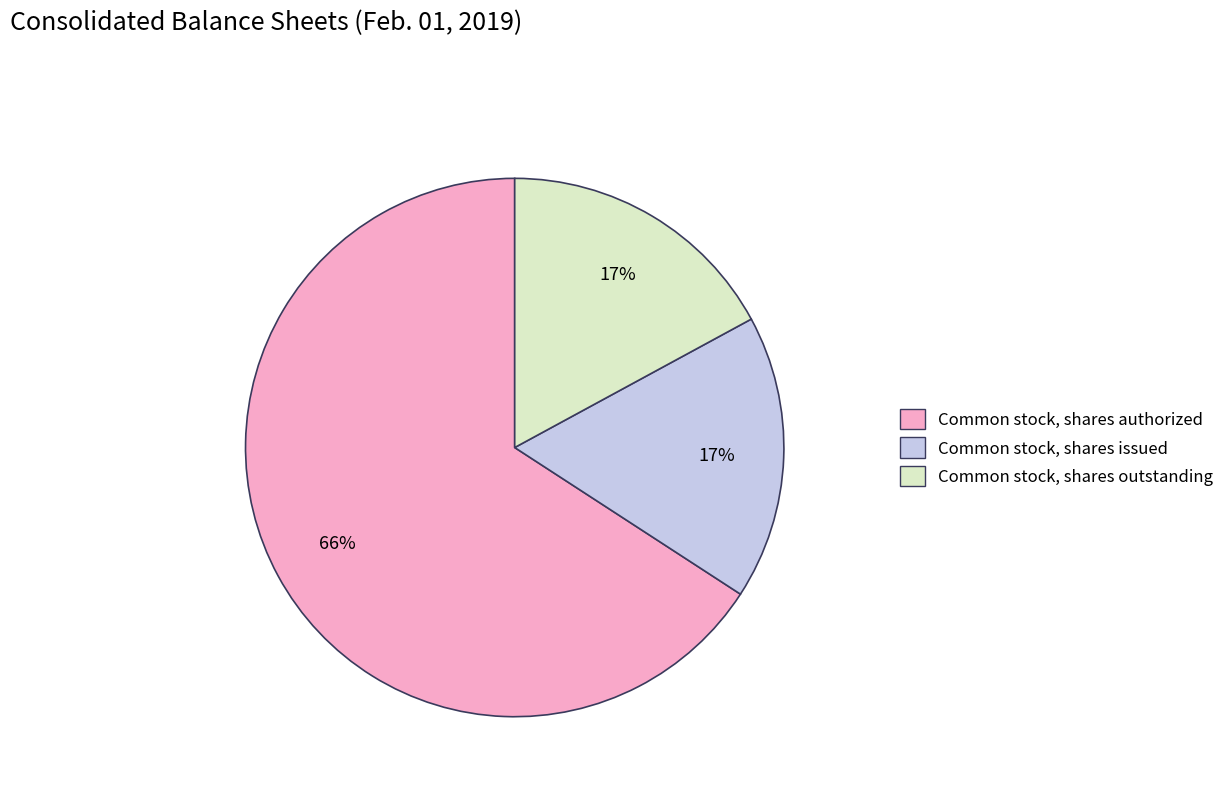

Is there a majority slice in this chart?

Yes